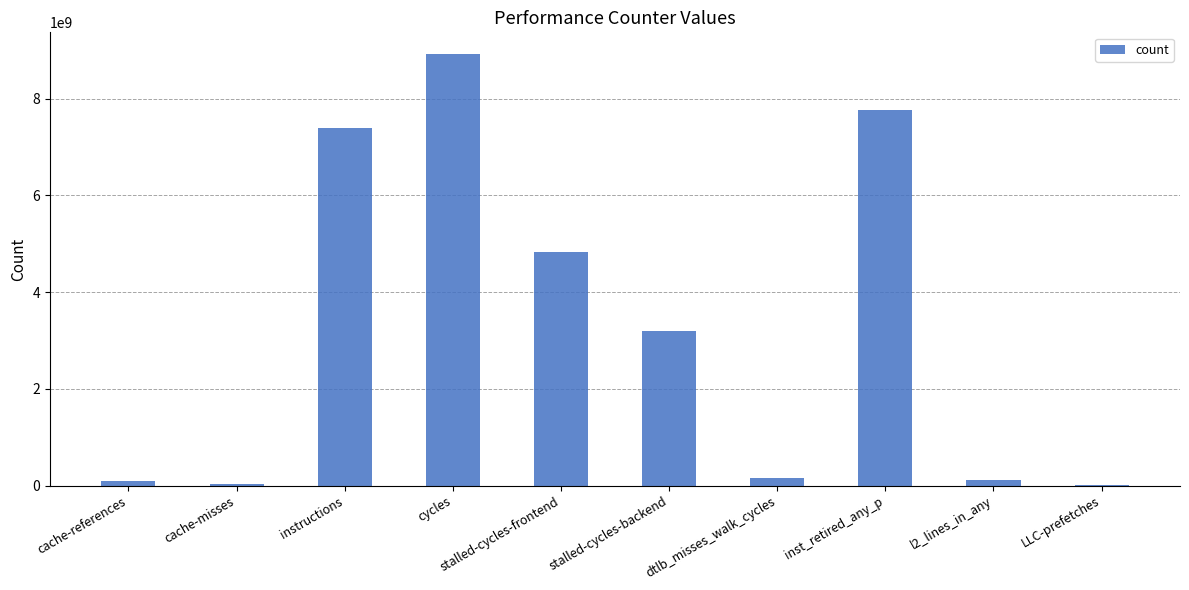

The value at stalled-cycles-frontend is 4836577518. True or false?

True